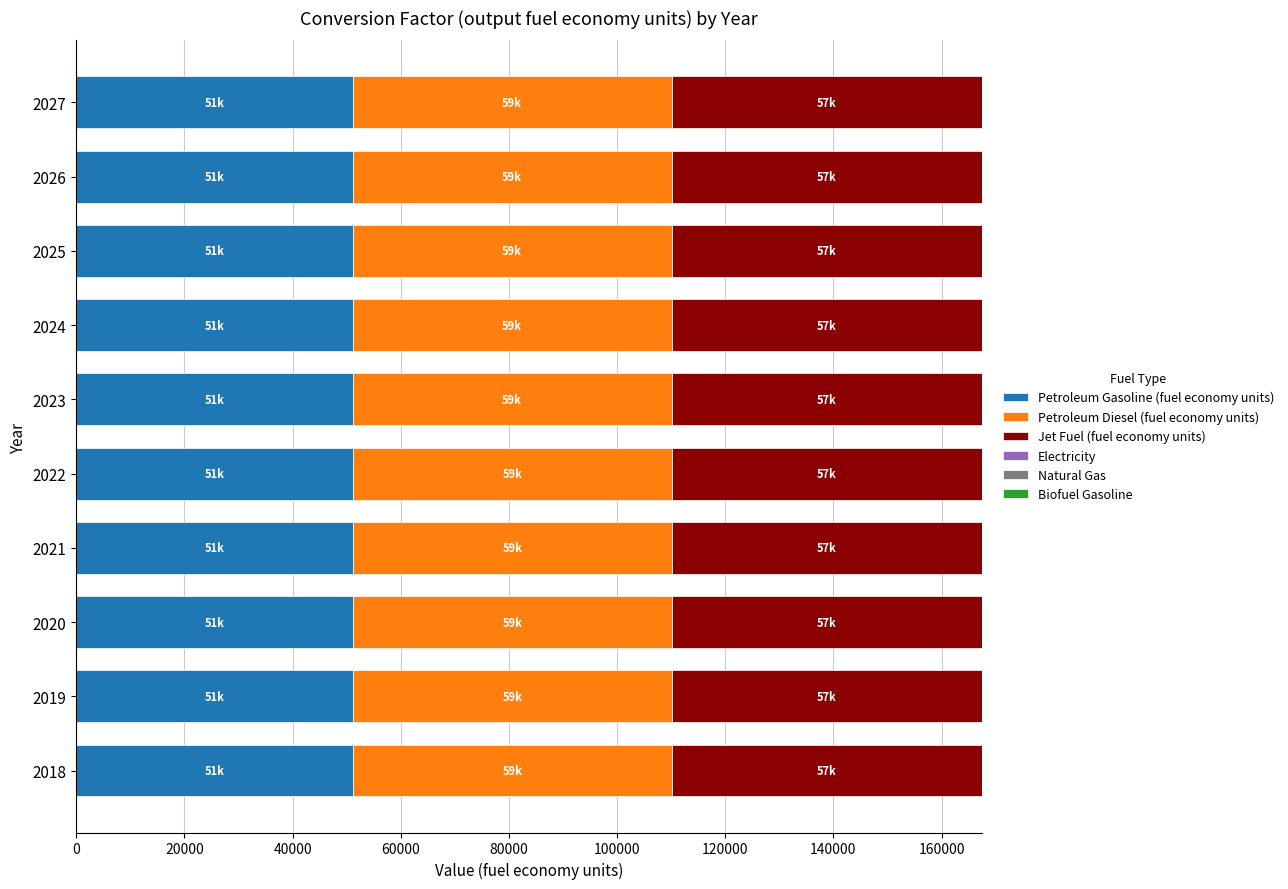

The value of Petroleum Gasoline (fuel economy units) at 2019 is 14109.2. True or false?

False